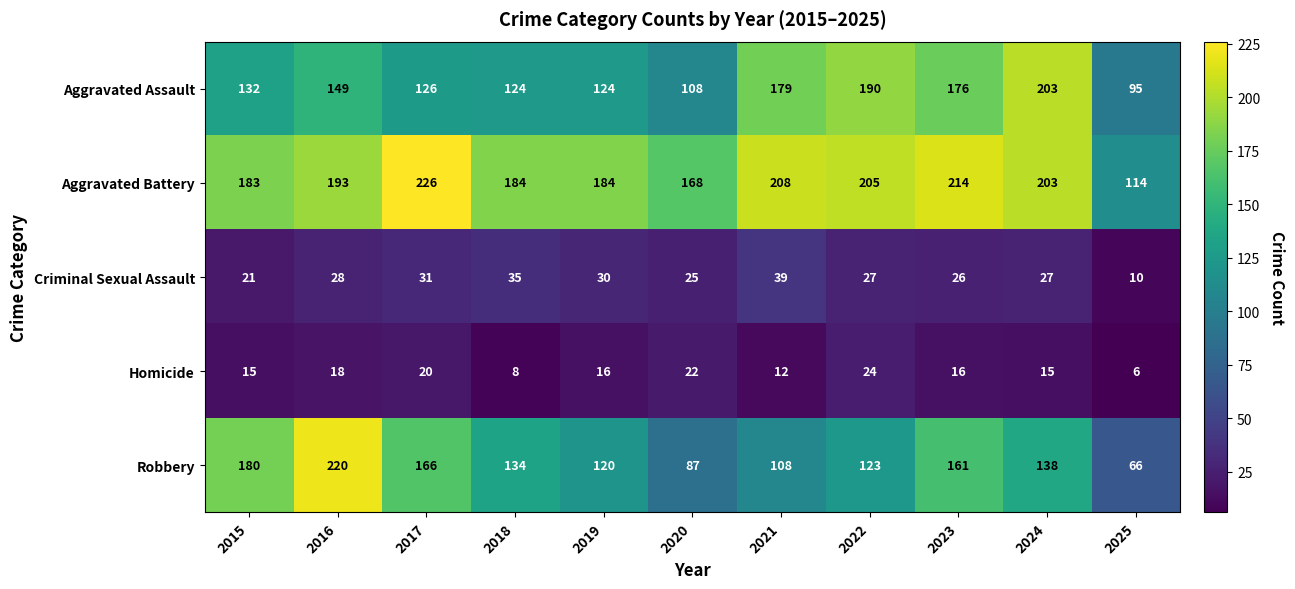

What is the maximum value shown in the chart?

226